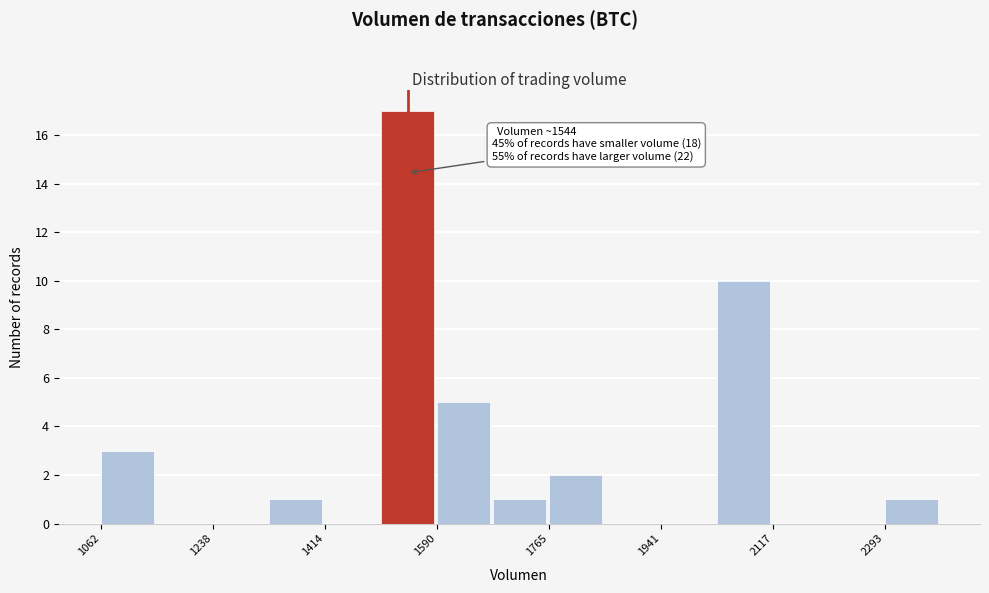

Over which range of the x-axis is the bar tallest?

1500 to 1580